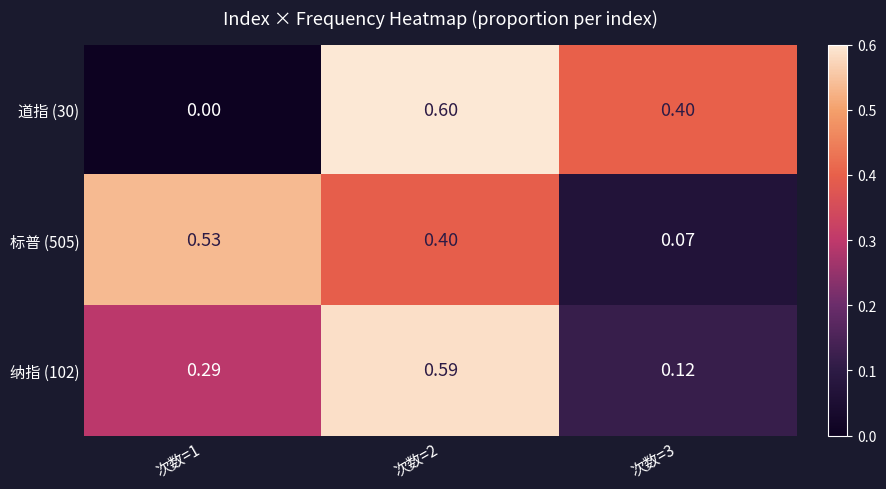

Is the value of 标普 (505) at 次数=1 greater than the value of 纳指 (102) at 次数=2?

No